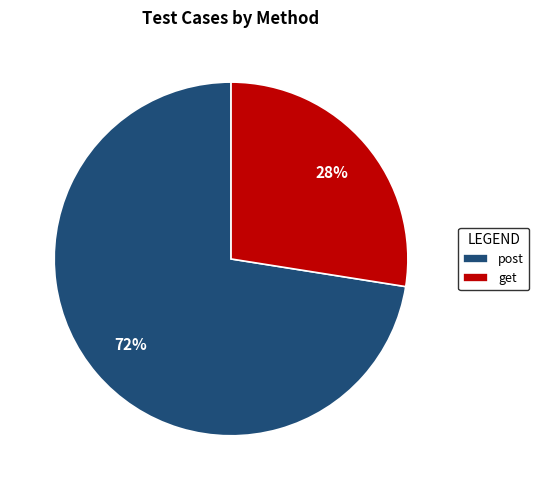

To the nearest percent, what is the combined percentage of post and get?

100%